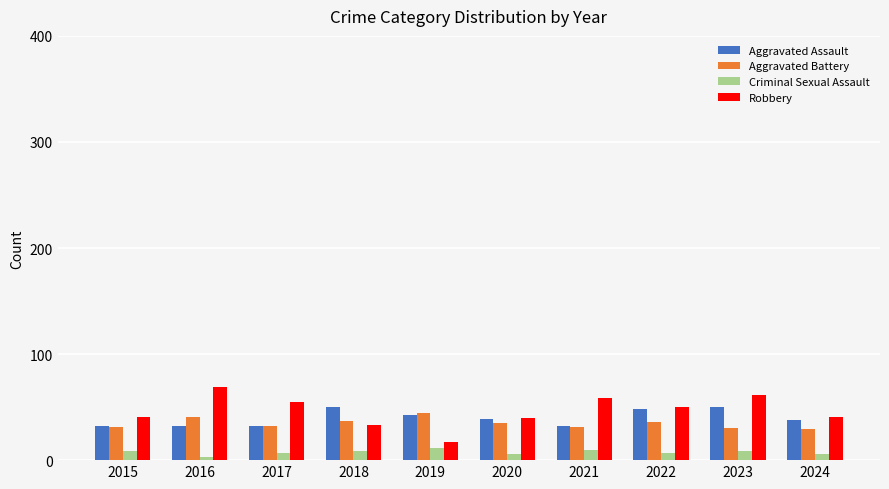

Which series has the widest spread of values?

Robbery